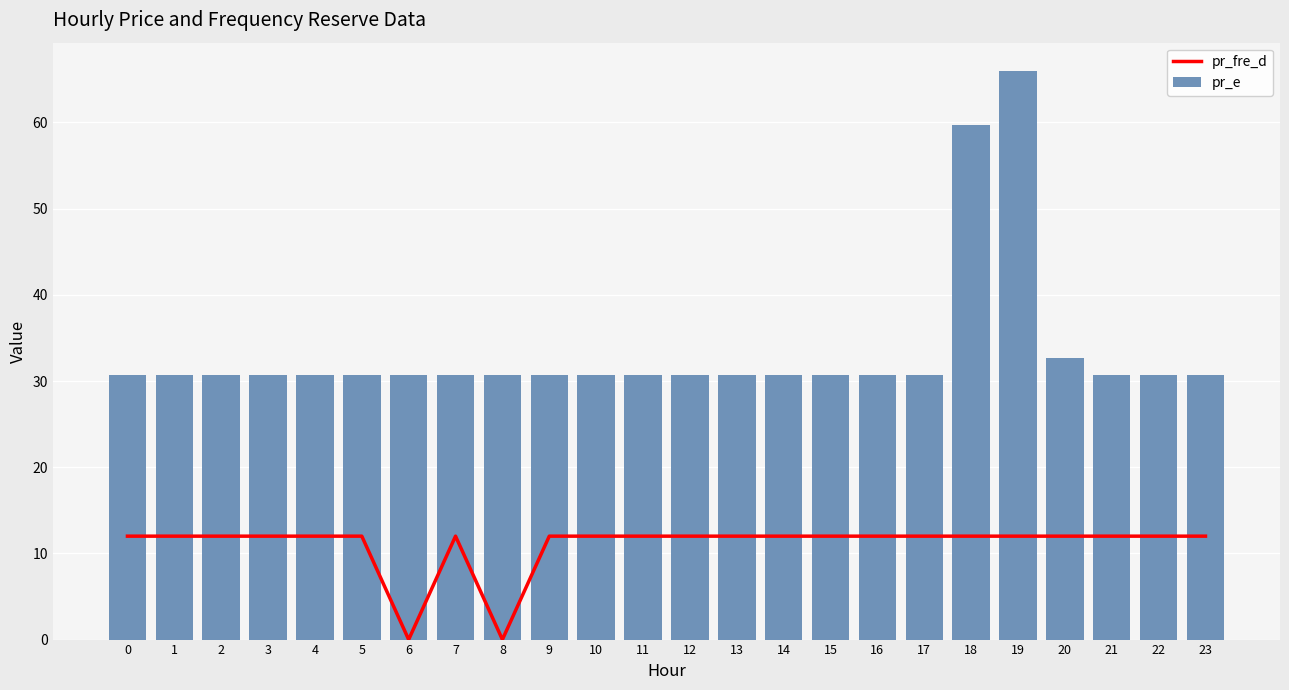

What is the difference between the second highest and minimum values in the pr_fre_d series?

12.0